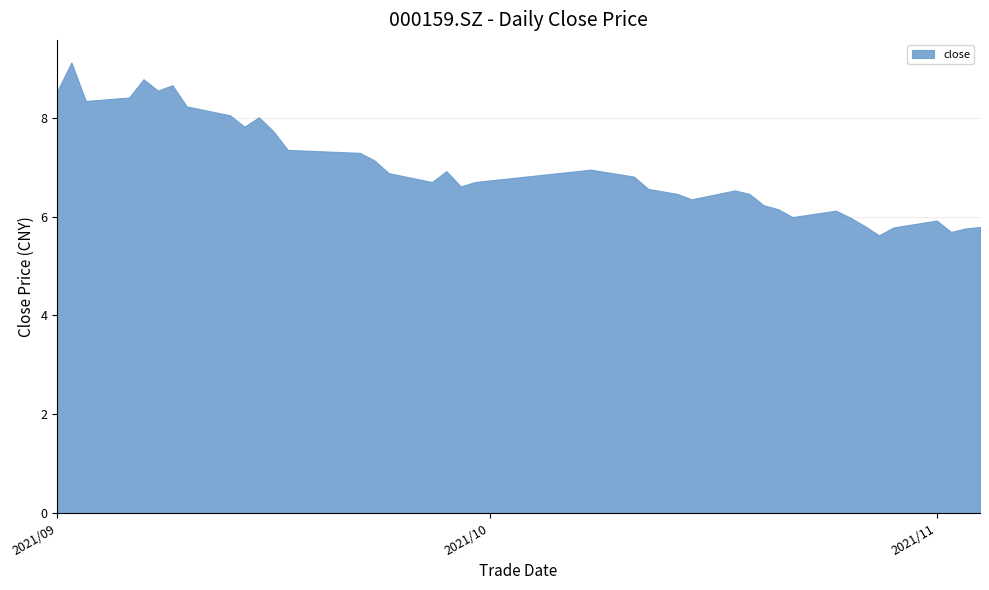

The chart shows a value of 8.6 at 5. True or false?

True